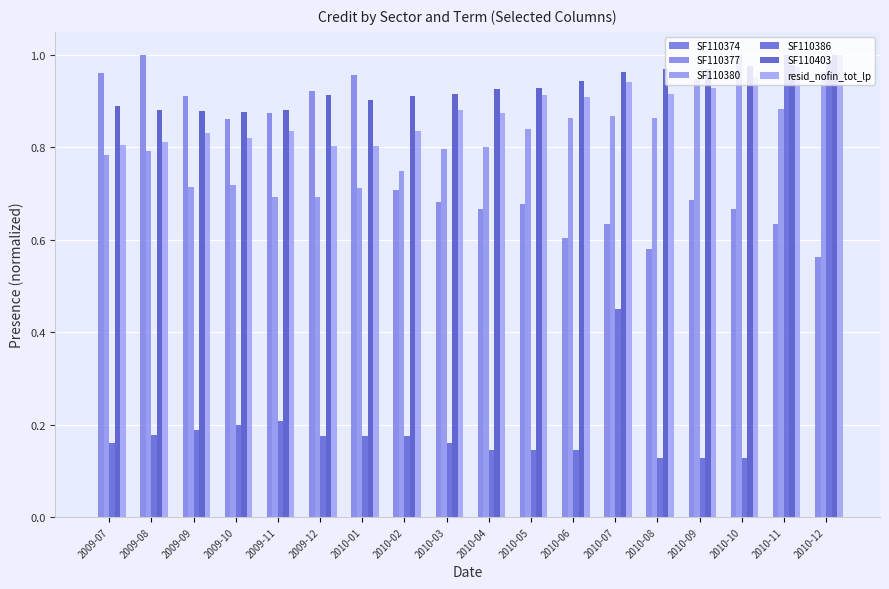

Is it true that SF110386 equals 0.1 at 2010-10?

False